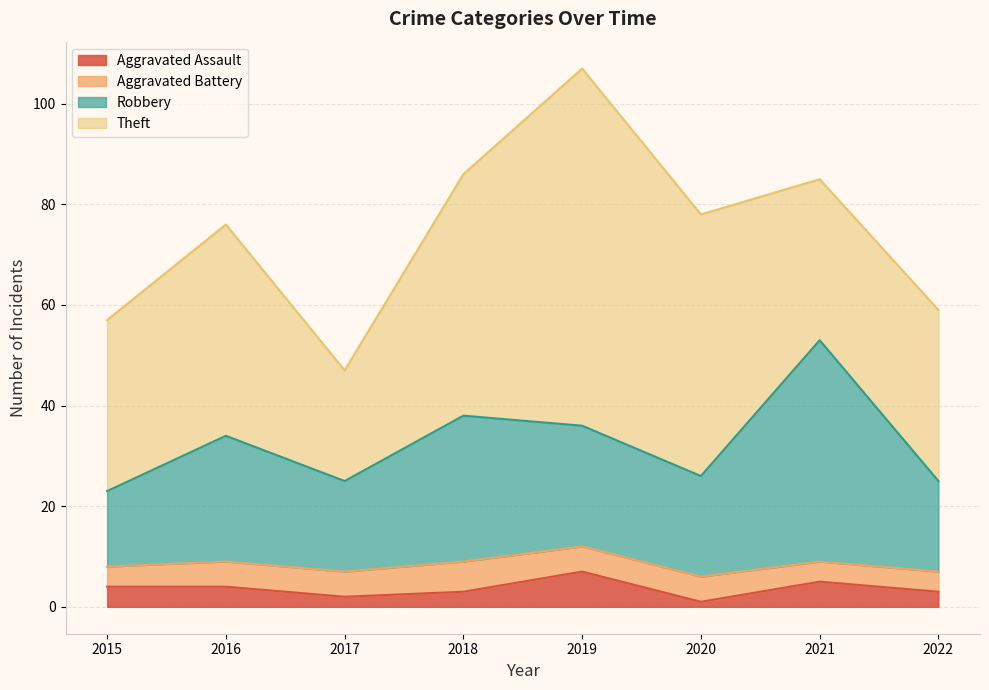

Which has a higher value, 2022 or 2017?

2022